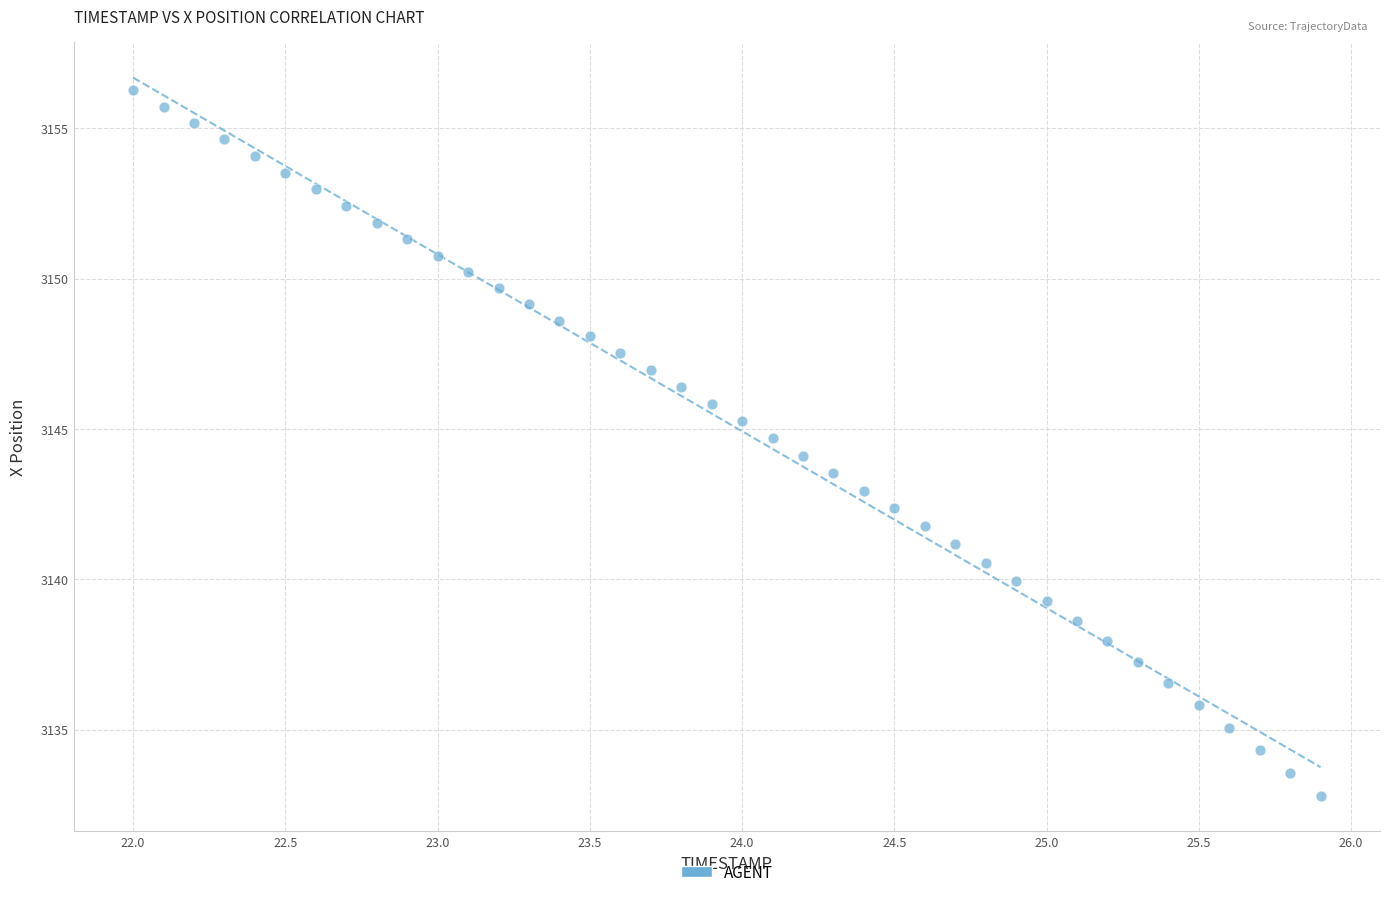

What is the range of Y values (max minus min)?

23.5